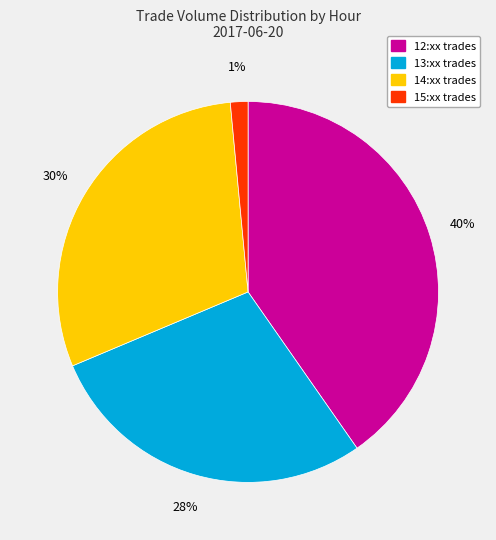

Is there a majority slice in this chart?

No